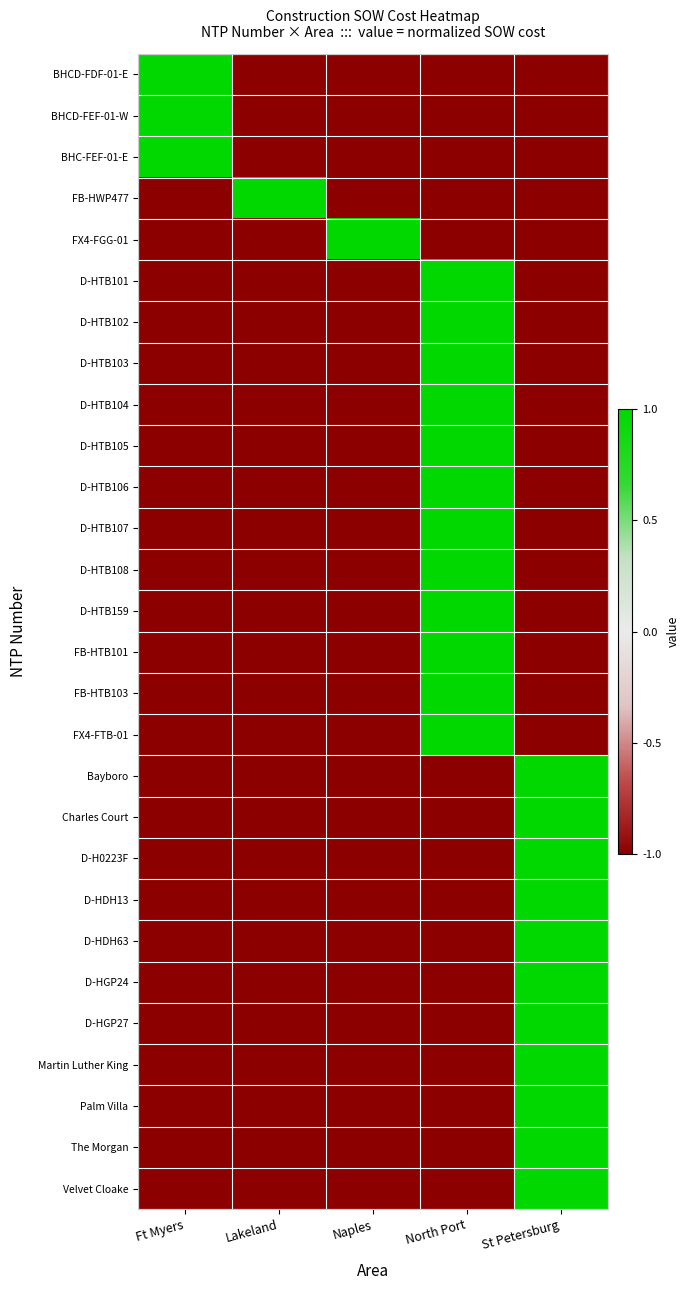

How many categories are shown in the chart?

5